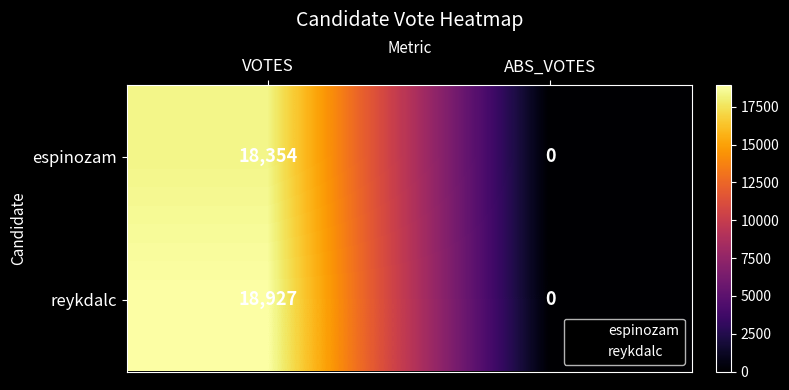

What is the difference between the espinozam values at ABS_VOTES and VOTES?

18354